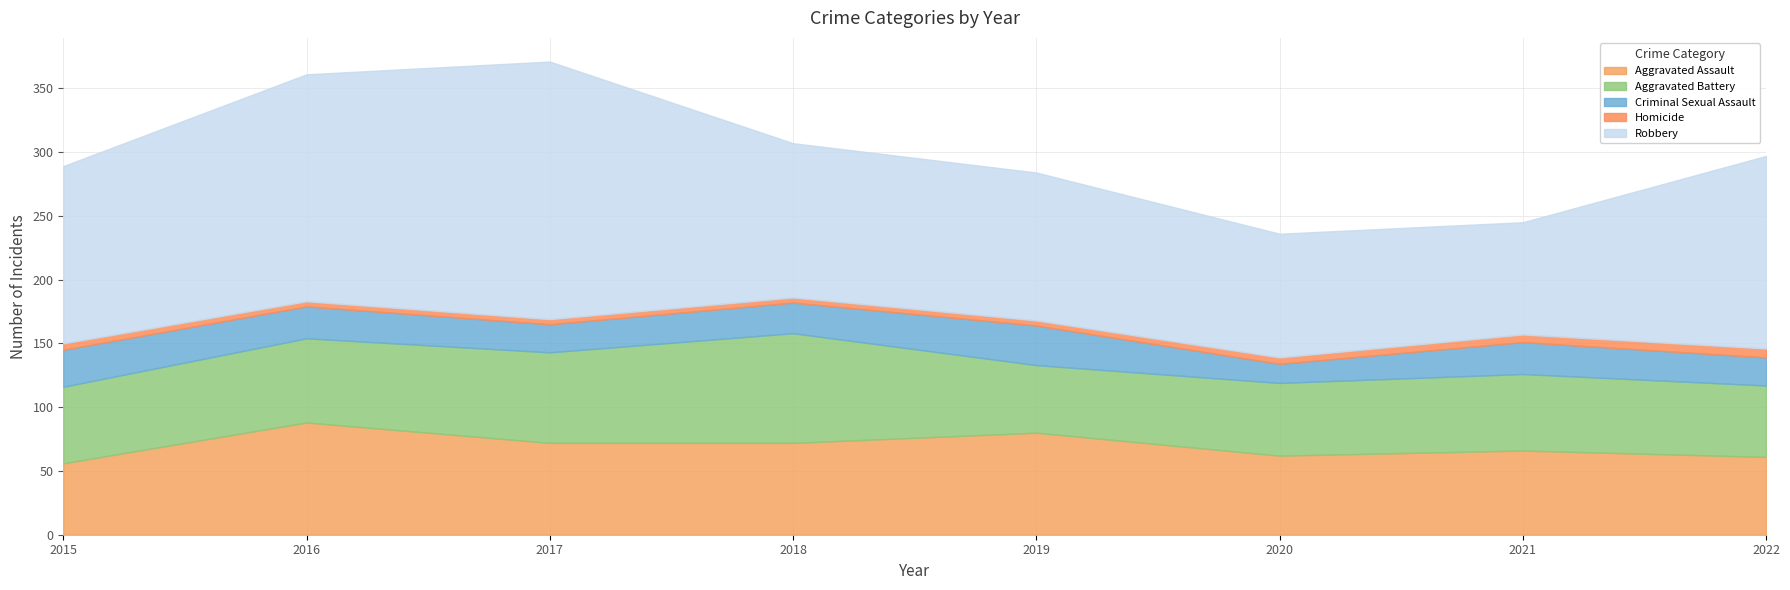

Is the value of Aggravated Assault at 2018 greater than the value of Robbery at 2015?

No